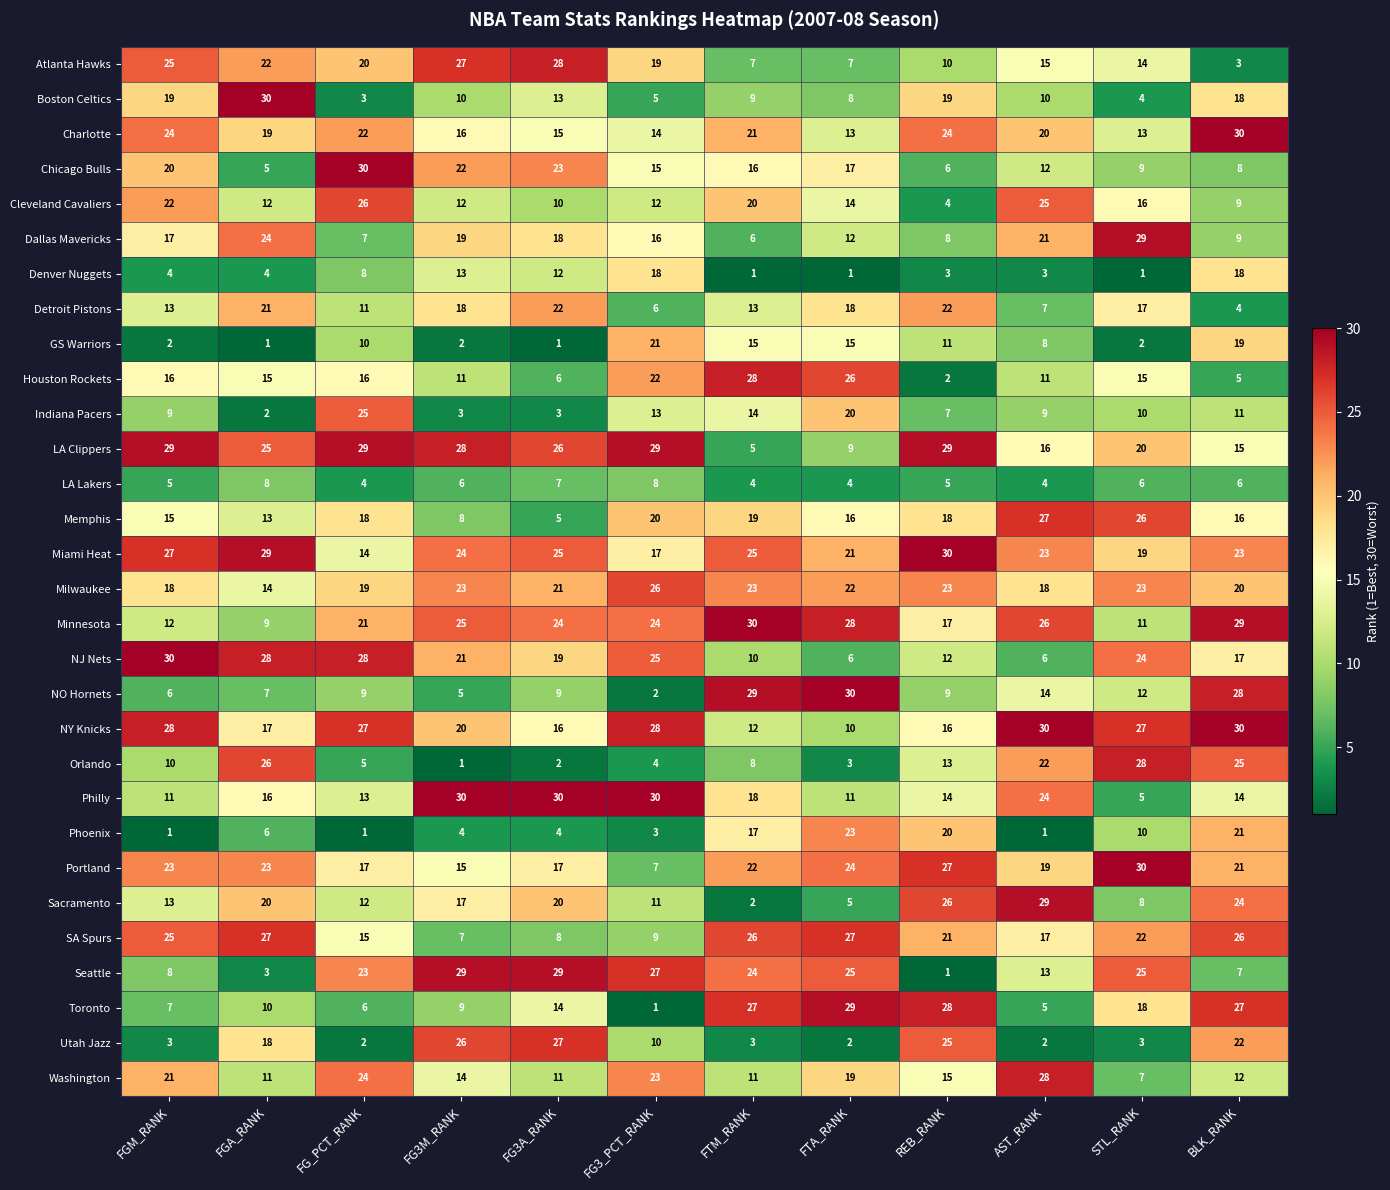

At how many categories does at least one series exceed 10?

12